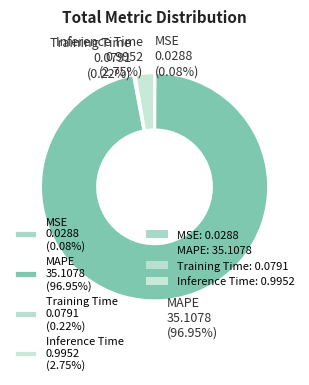

Is there any slice that represents more than half of the pie?

Yes